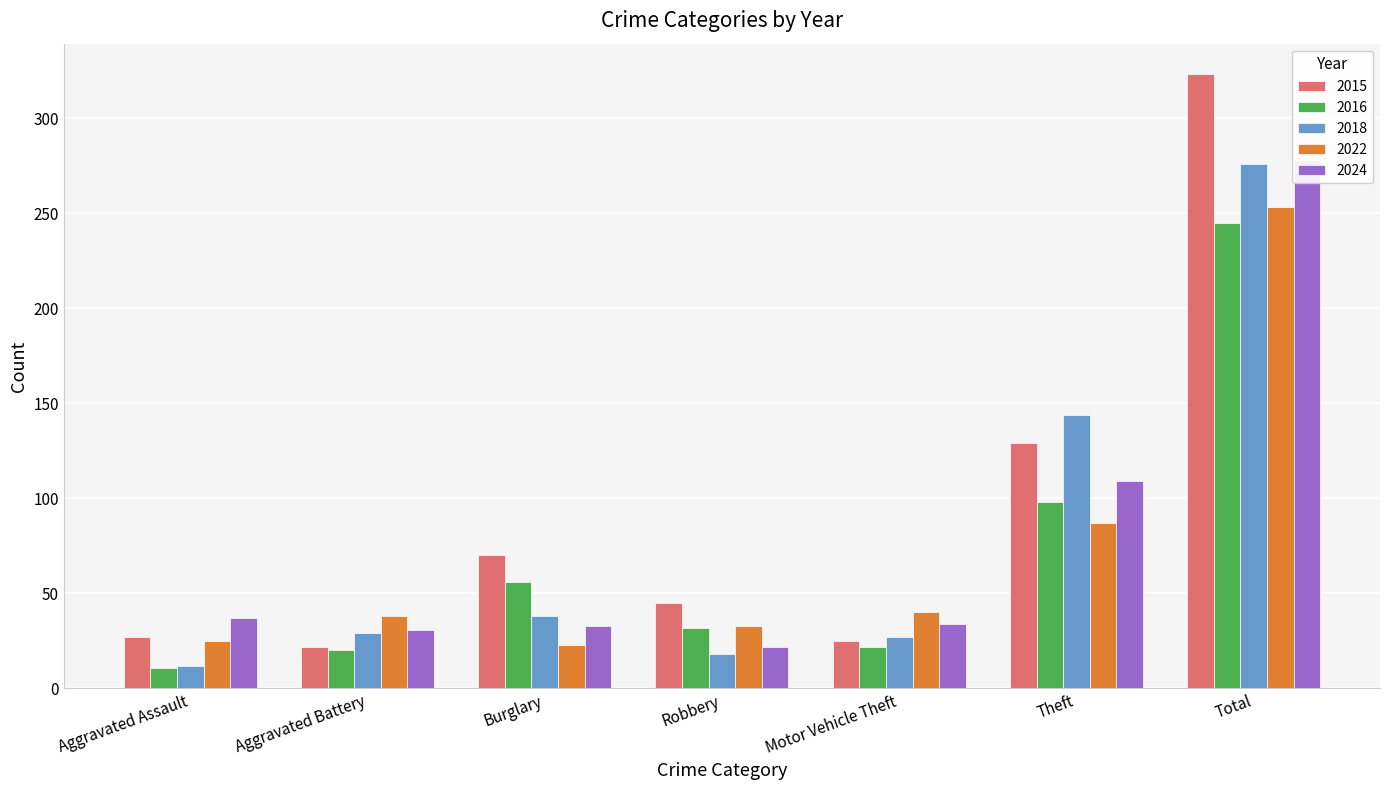

Where is 2022 nearest to the value 138?

Theft